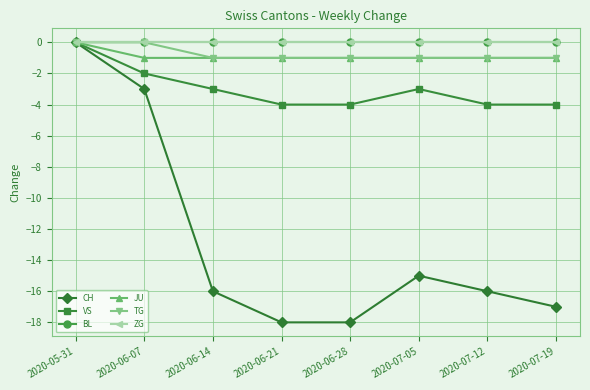

Is this an area chart (filled region under the line)?

No